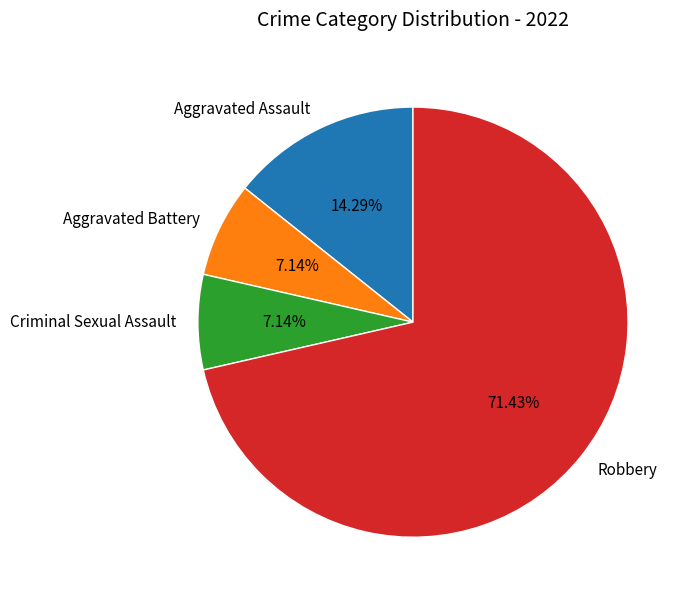

Which category has the biggest portion of the pie?

Robbery